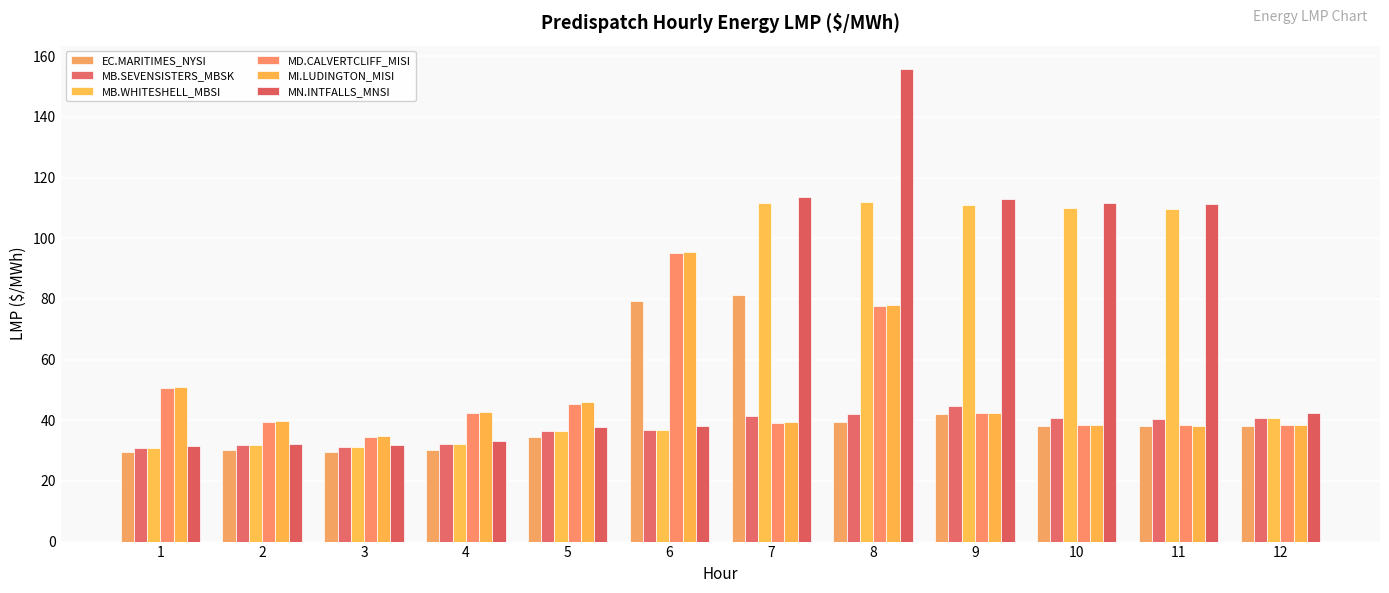

Which has a higher value, 5 or 7?

7